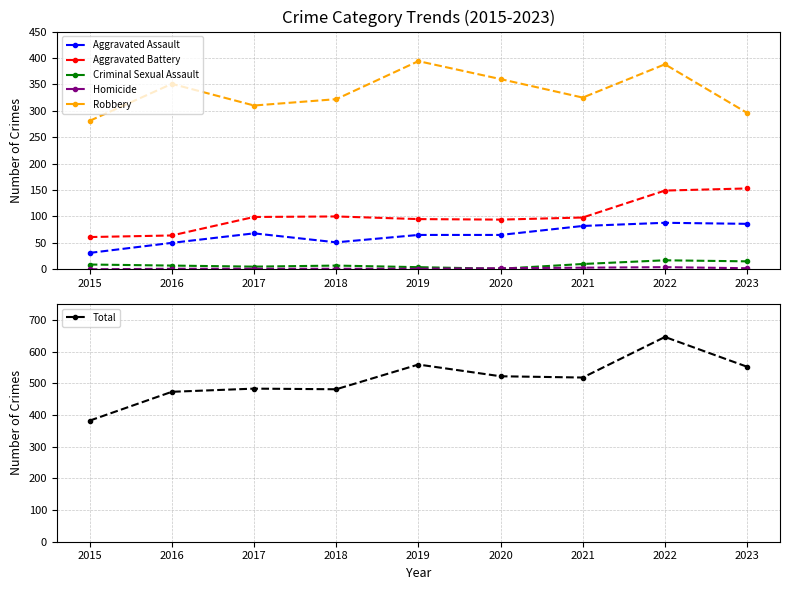

What is the difference between the maximum and second lowest values in the Homicide series?

3